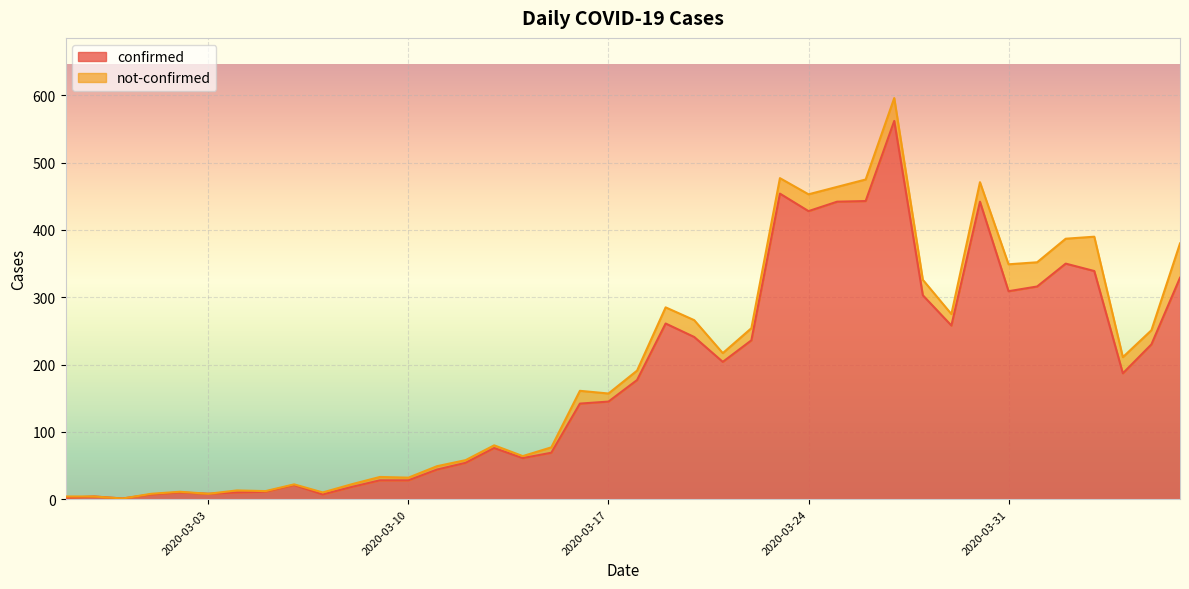

Is it true that the value at 2020-03-31 is 524?

False